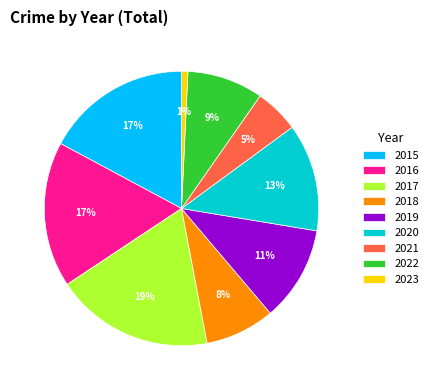

What percentage is the 2020 slice, to the nearest percent?

13%